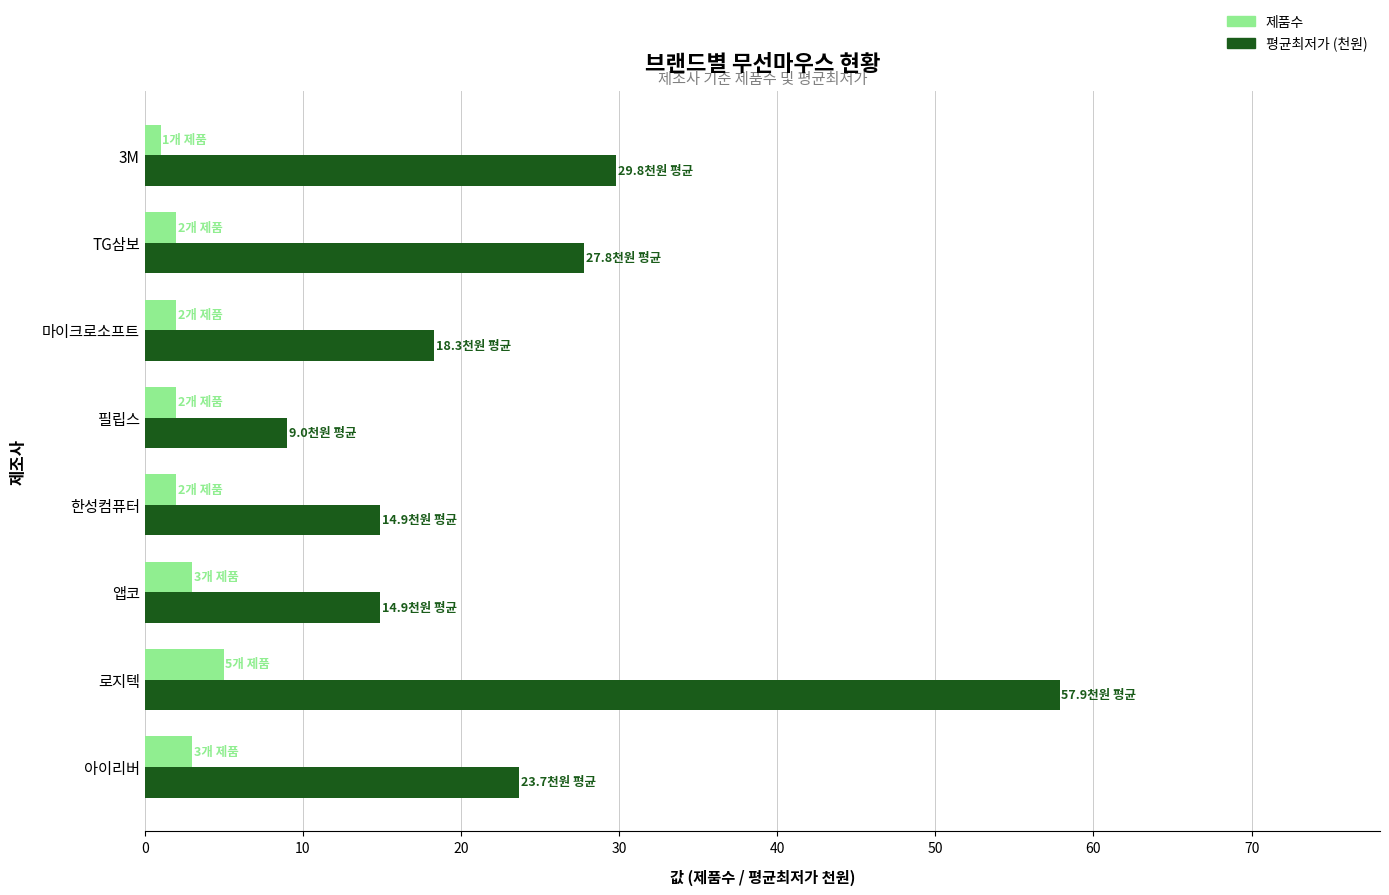

Rank the series at 로지텍 from lowest to highest value.

제품수, 평균최저가 (천원)